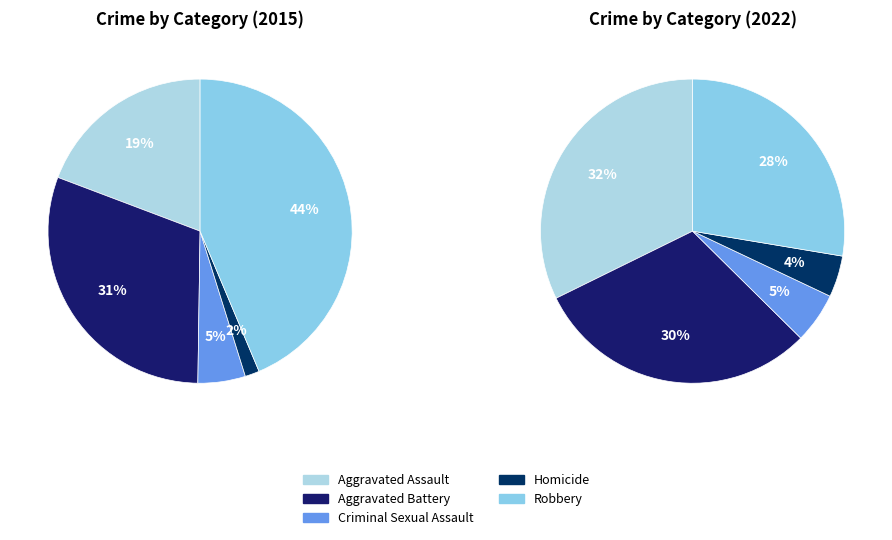

Approximately how many times larger is the value at Homicide compared to Aggravated Battery?

0.1